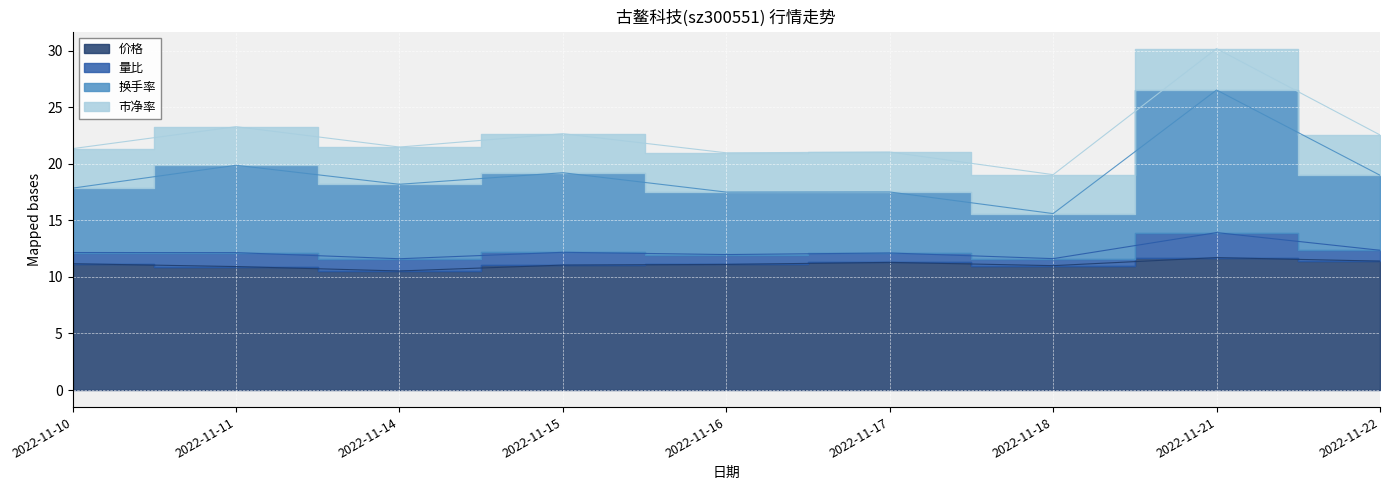

Between 2022-11-16 and 2022-11-21, which is larger?

2022-11-21